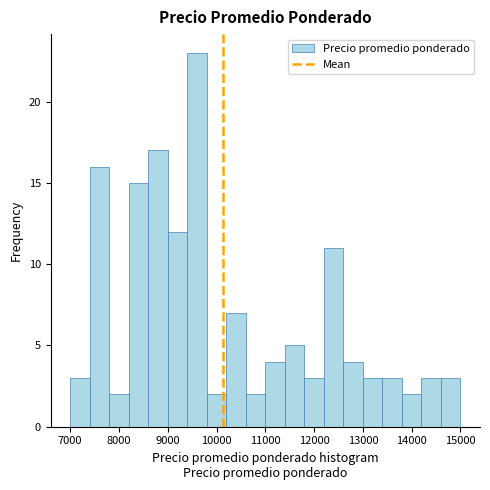

Reading left to right, transcribe this chart: for each bar, give the range it covers on the x-axis and its height. The values are not printed on the chart, so give them approximately, as read against the axis.

7000 to 7400: 3
7400 to 7800: 16
7800 to 8200: 2
8200 to 8600: 15
8600 to 9000: 17
9000 to 9400: 12
9400 to 9800: 23
9800 to 10200: 2
10200 to 10600: 7
10600 to 11000: 2
11000 to 11400: 4
11400 to 11800: 5
11800 to 12200: 3
12200 to 12600: 11
12600 to 13000: 4
13000 to 13400: 3
13400 to 13800: 3
13800 to 14200: 2
14200 to 14600: 3
14600 to 15000: 3